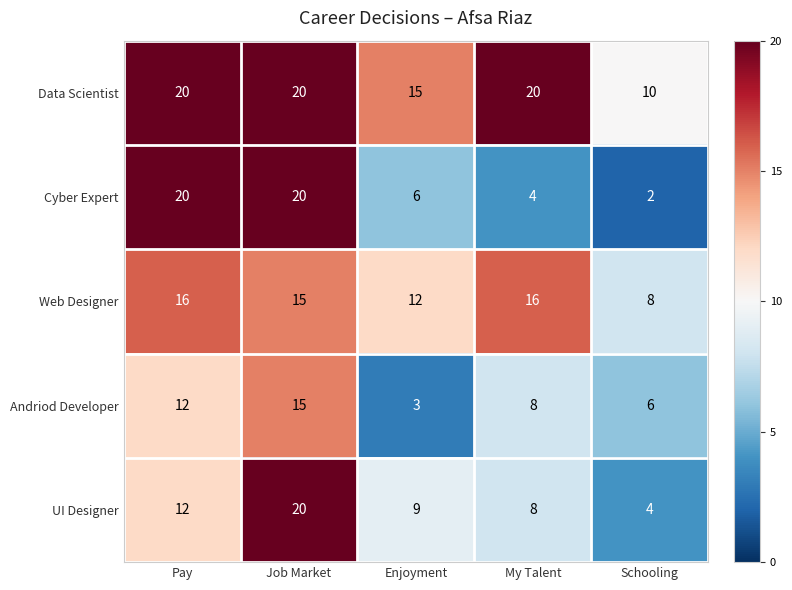

What is the average value of the UI Designer series?

11